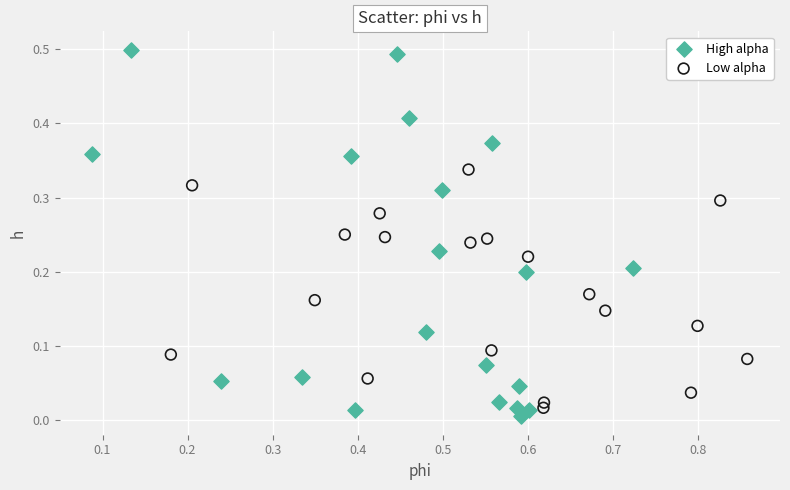

Which series reaches the maximum Y coordinate?

High alpha